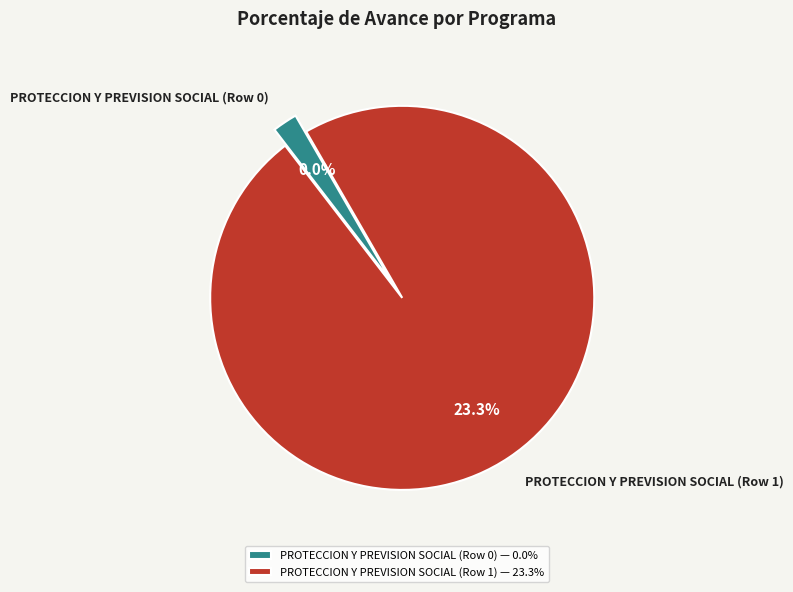

To the nearest percent, what portion does PROTECCION Y PREVISION SOCIAL (Row 1) represent?

100%